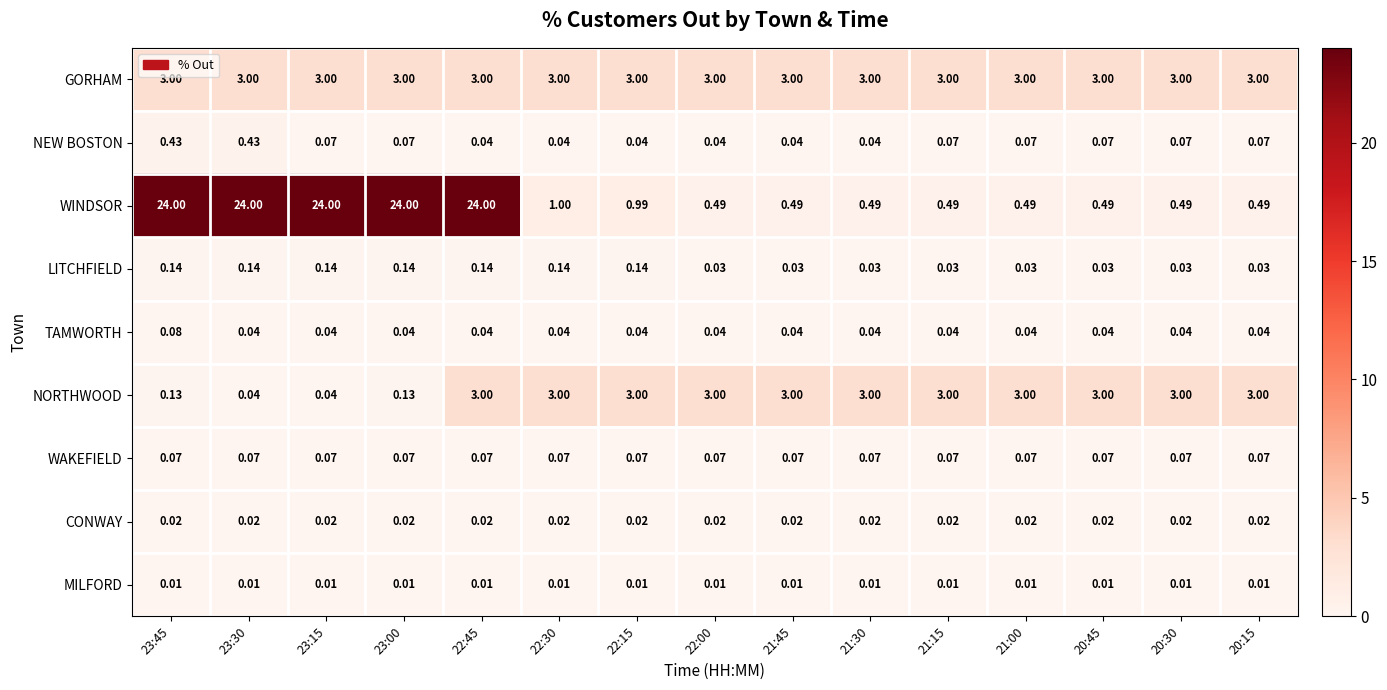

Which series has the largest range (max minus min)?

WINDSOR